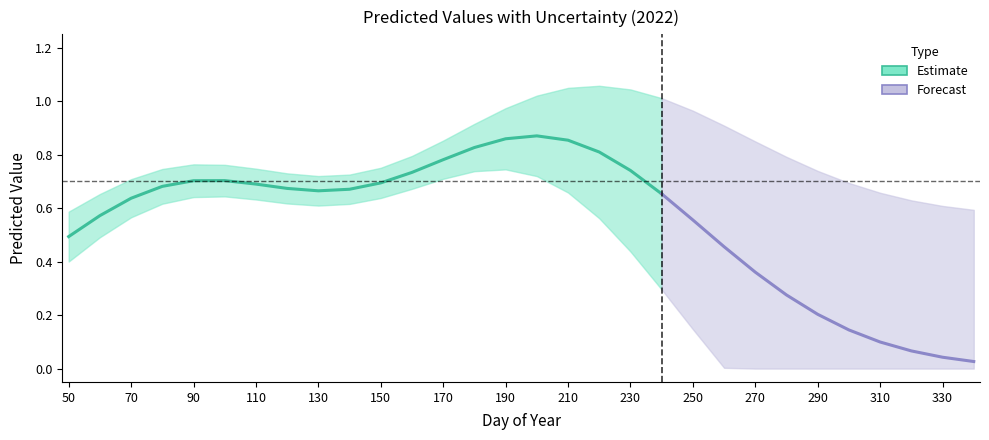

Does the chart display data point markers on the line(s)?

No